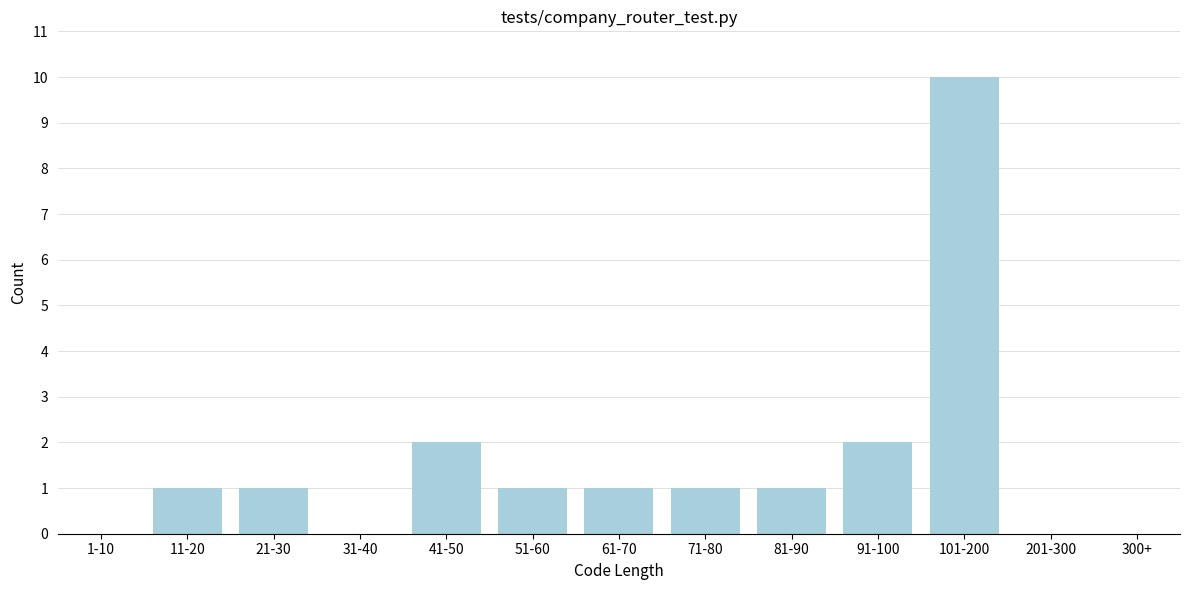

Reading left to right, transcribe all the data shown in this chart.

1-10=0	11-20=1	21-30=1	31-40=0	41-50=2	51-60=1	61-70=1	71-80=1	81-90=1	91-100=2	101-200=10	201-300=0	300+=0